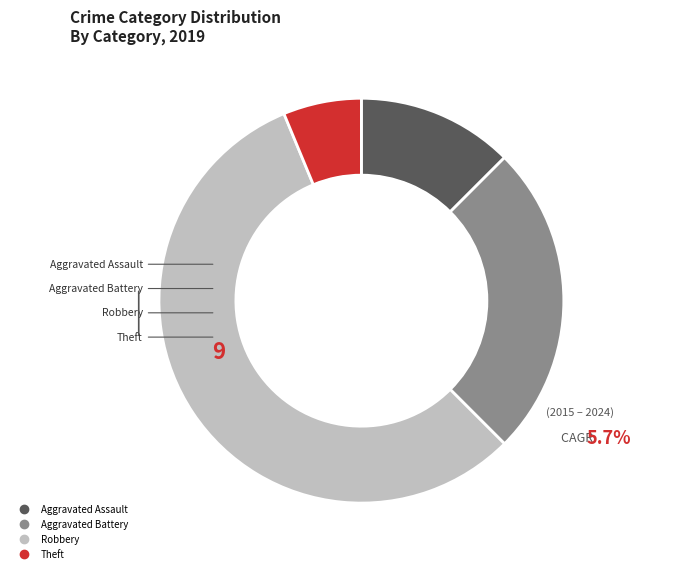

Is the sum of Aggravated Battery and Robbery greater than half?

Yes